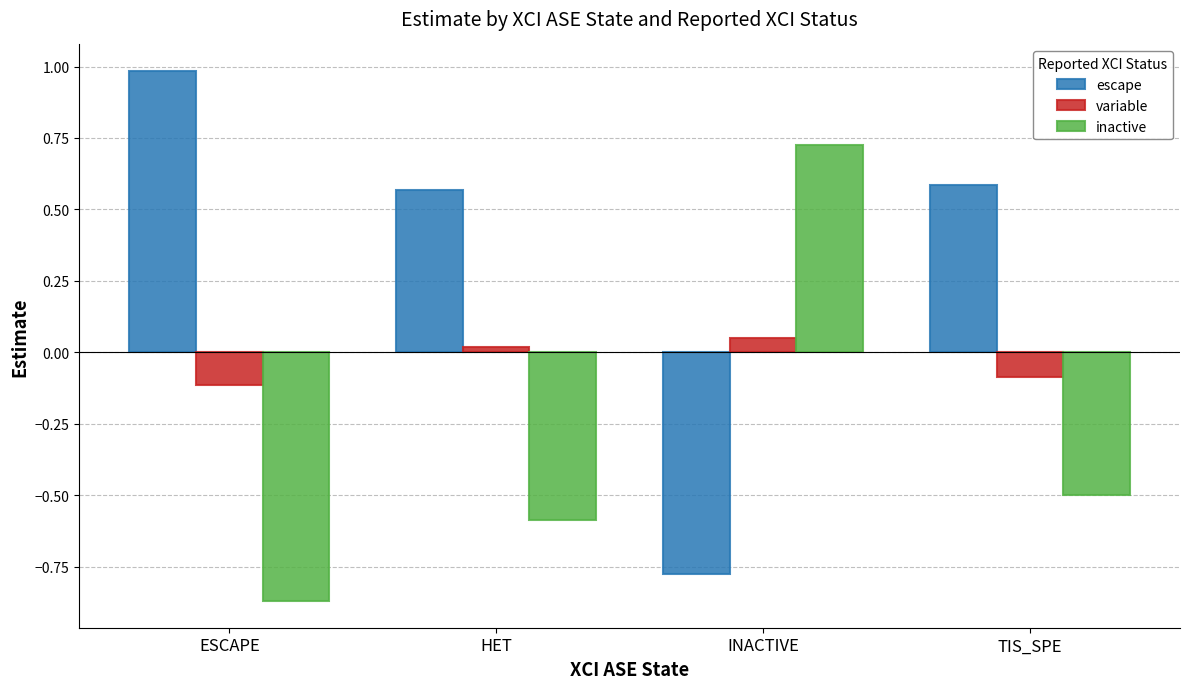

Which series has the widest spread of values?

escape